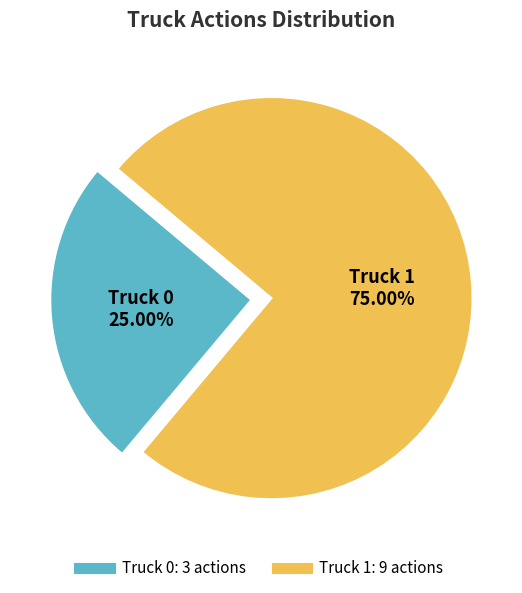

To the nearest percent, what is the difference between the largest and smallest slice percentages?

50%